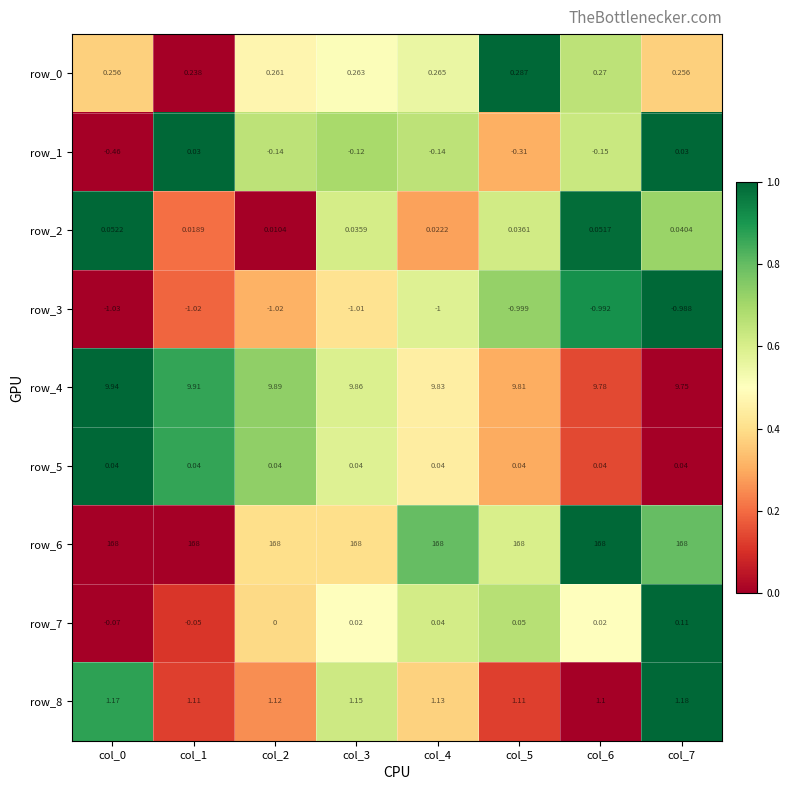

What is the average value of the row_3 series?

-1.0